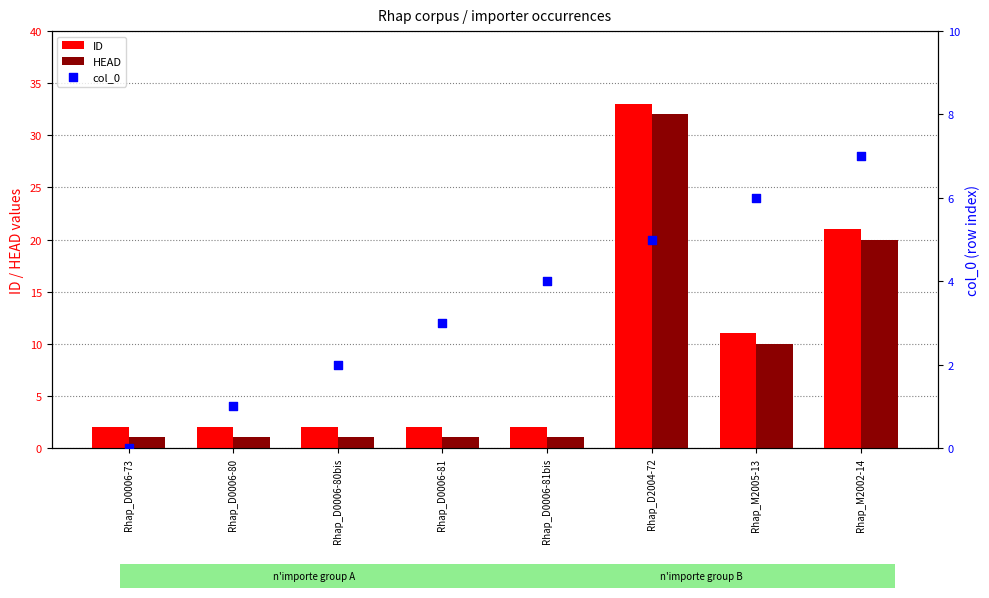

Is the value of ID at Rhap_M2005-13 greater than the value of HEAD at Rhap_D0006-73?

Yes